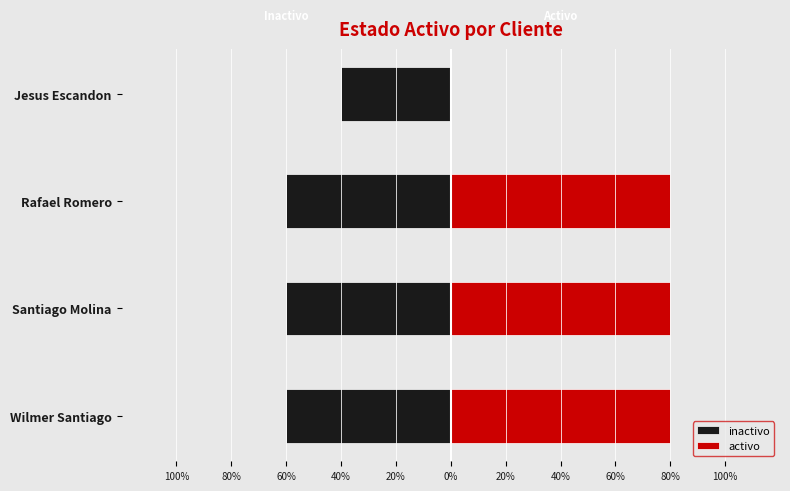

What are all the series names shown in the legend?

inactivo, activo